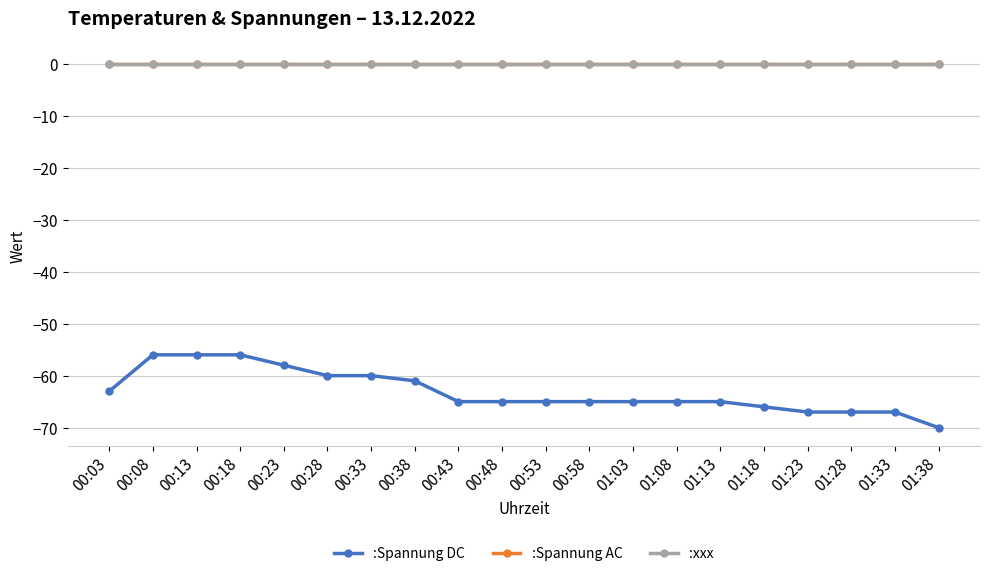

True or false: :Spannung DC and :xxx intersect in this chart.

False